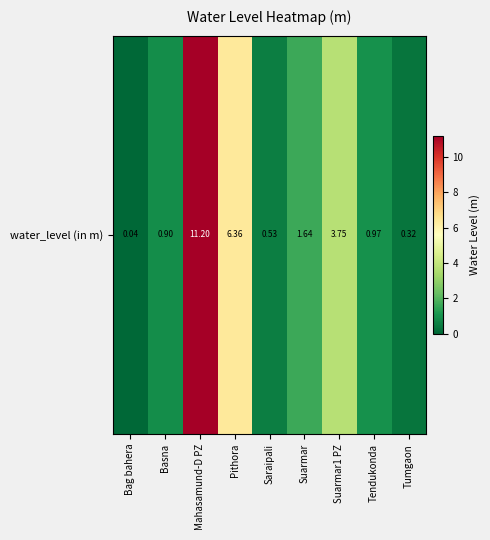

What is the change in value from Basna to Tumgaon?

-0.6